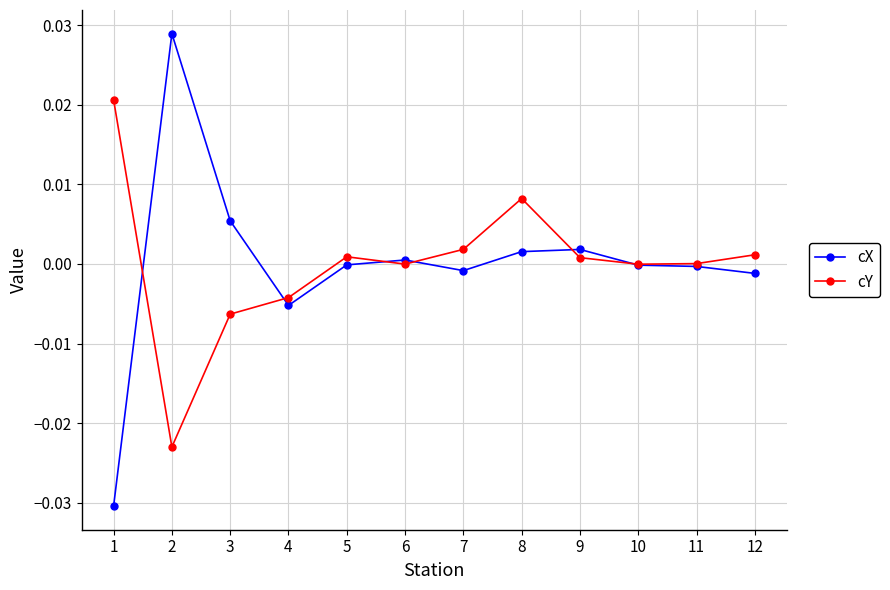

Which series ends up on top after the final intersection of cY and cX?

cY